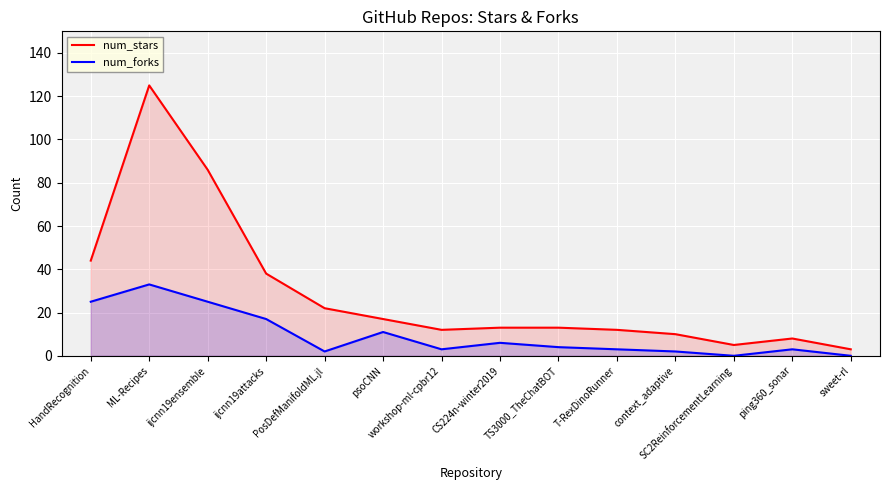

At which label does num_stars reach its minimum?

sweet-rl